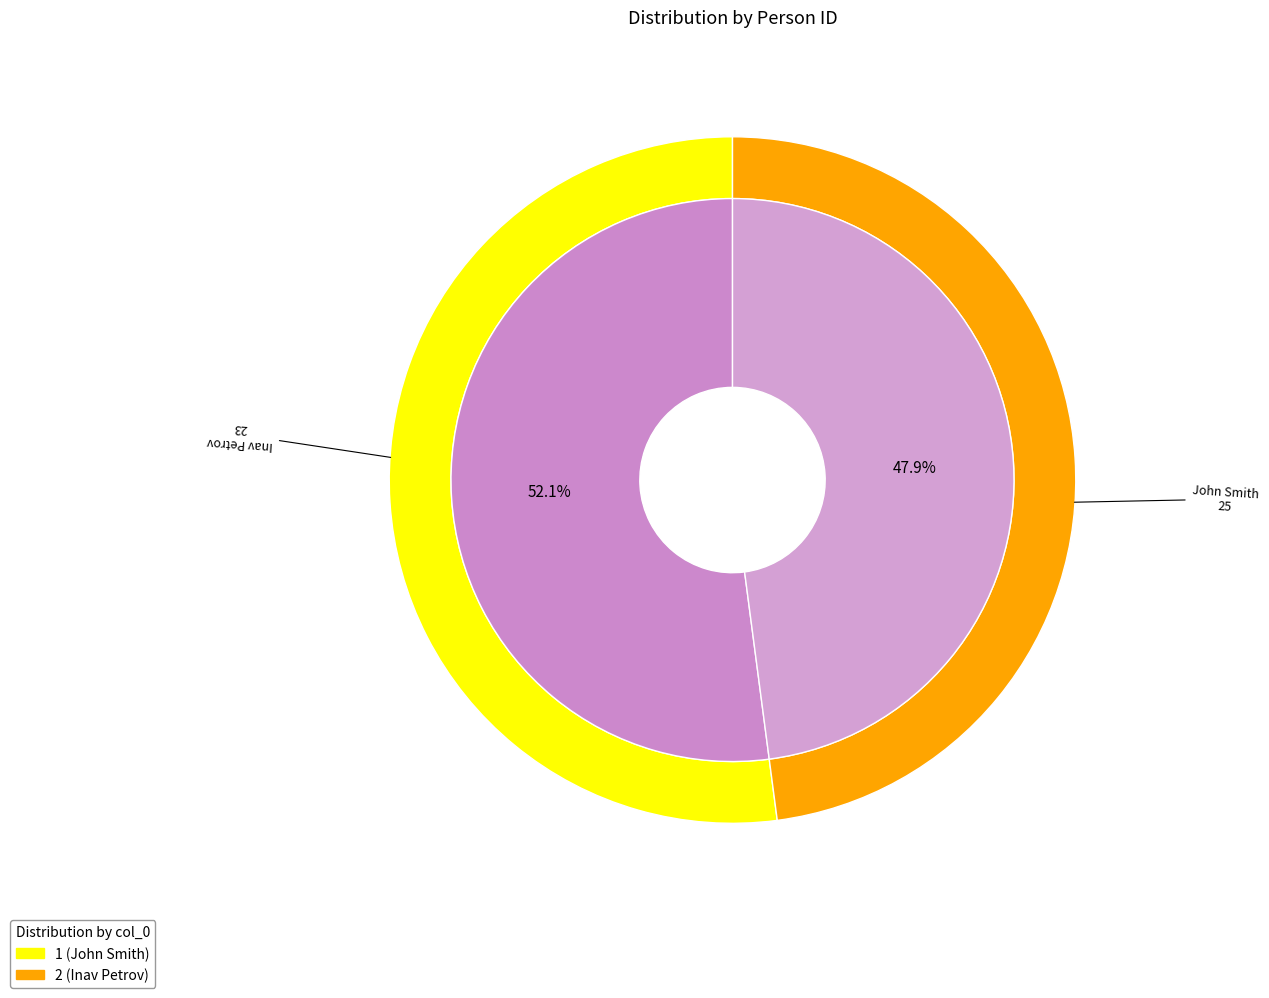

Which has a higher value, 1 or 2?

1